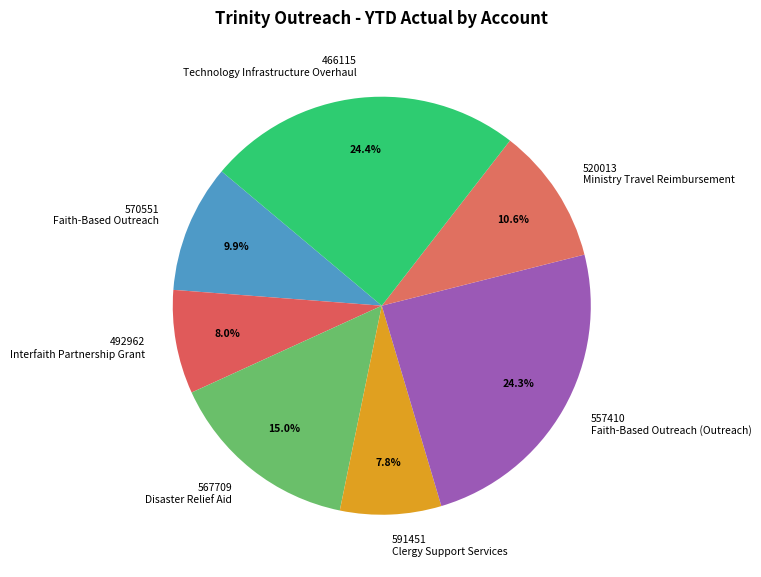

Is there any slice that represents more than half of the pie?

No